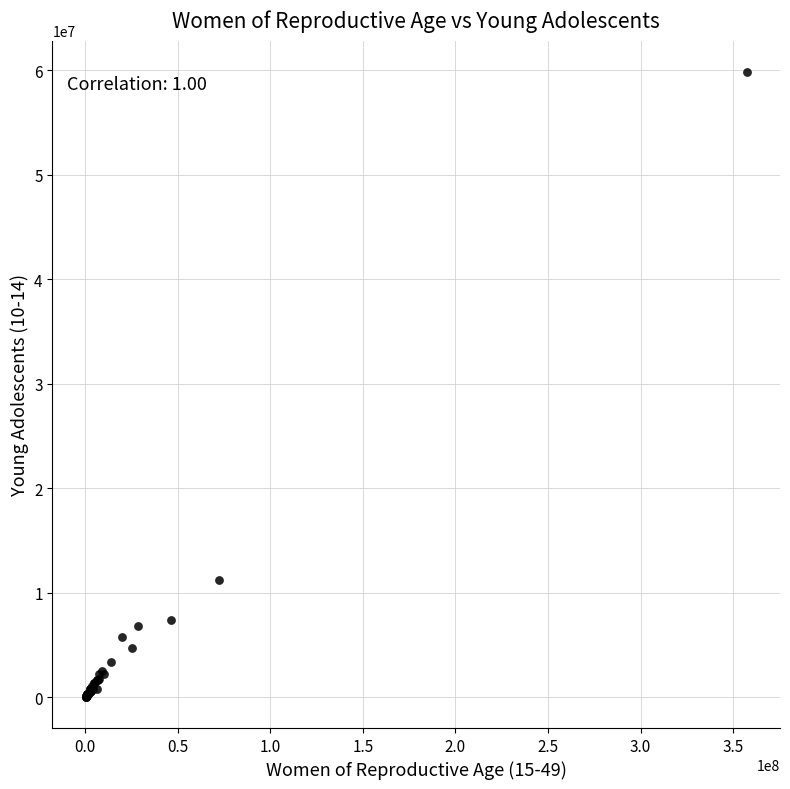

What Y value in the scatter plot is closest to 29942980?

11174785